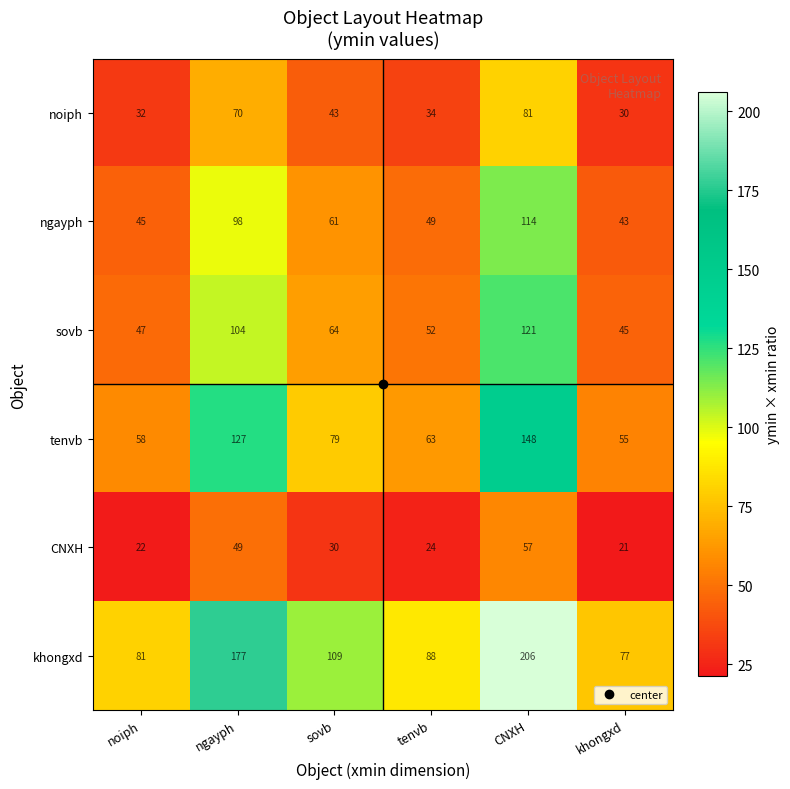

What is the total value across all series at tenvb?

310